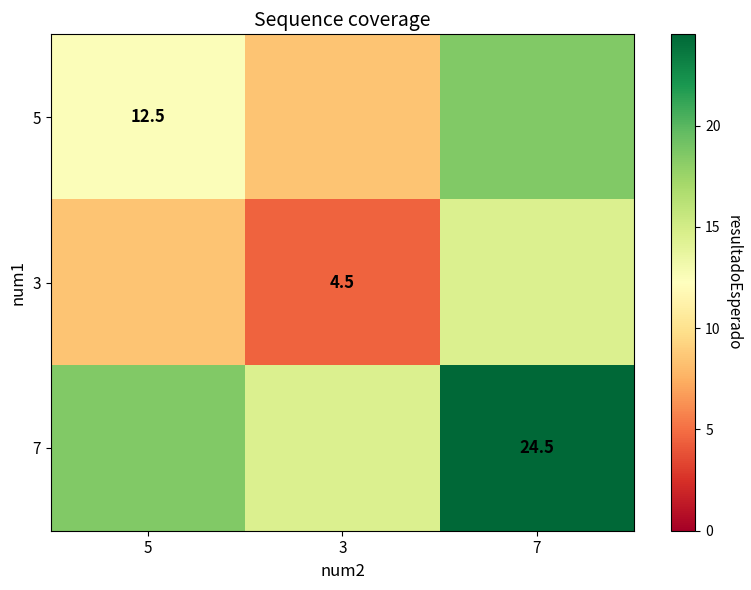

The 7 series shows 24.5 at 7. True or false?

True